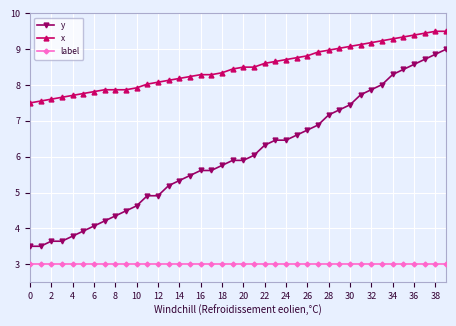

At how many categories does at least one series exceed 5?

40